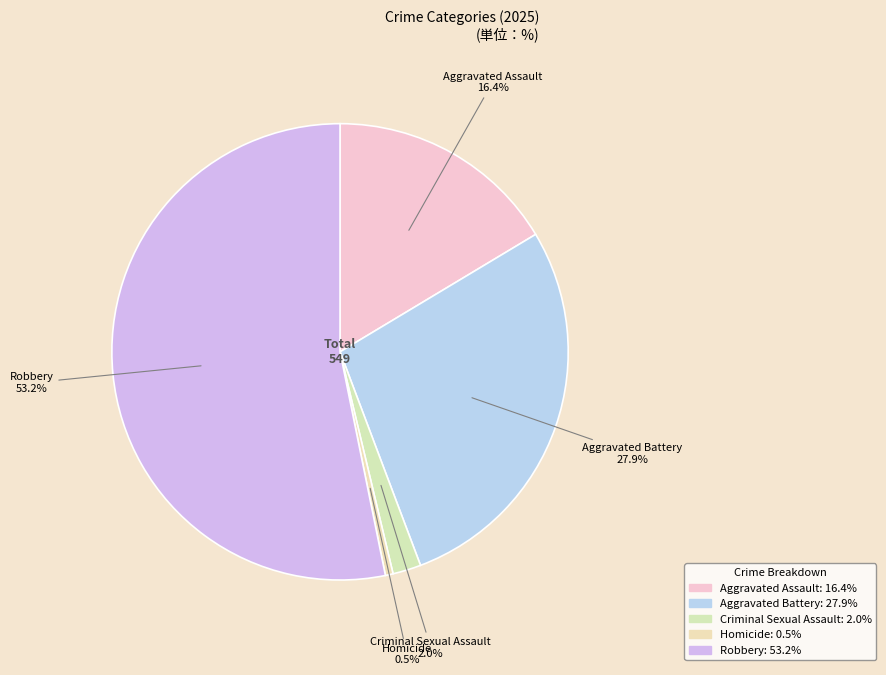

Is the sum of Criminal Sexual Assault and Robbery greater than half?

Yes